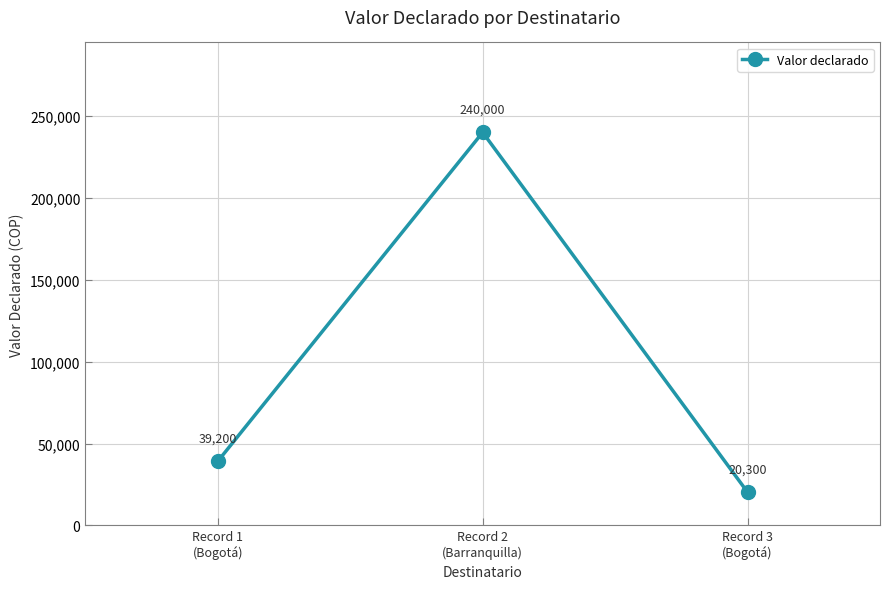

At which category does the chart reach its minimum across all series?

Record 3
(Bogotá)